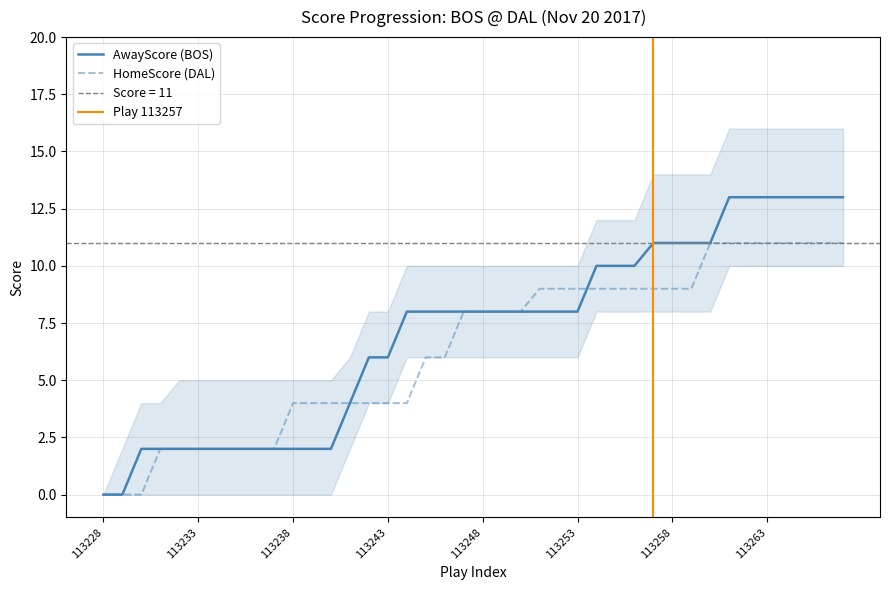

At how many categories does at least one series exceed 2?

30